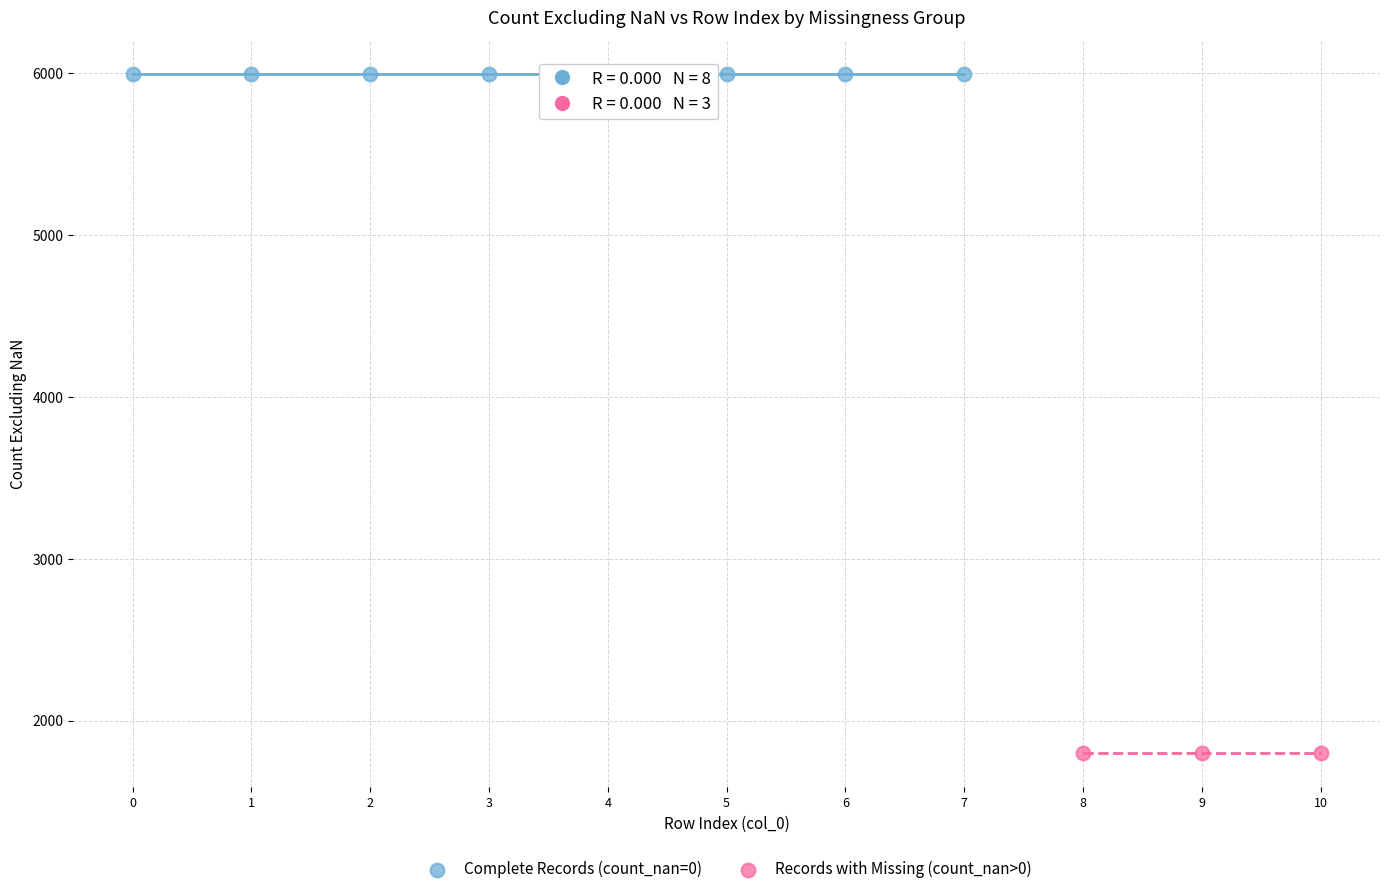

Which series contains the highest Y value?

Complete Records (count_nan=0)